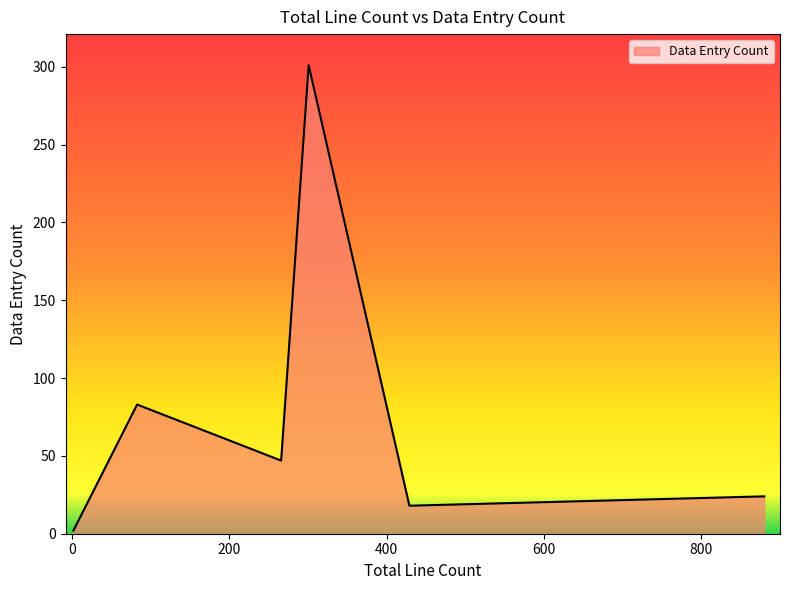

What is the difference between the values at 880 and 4?

20